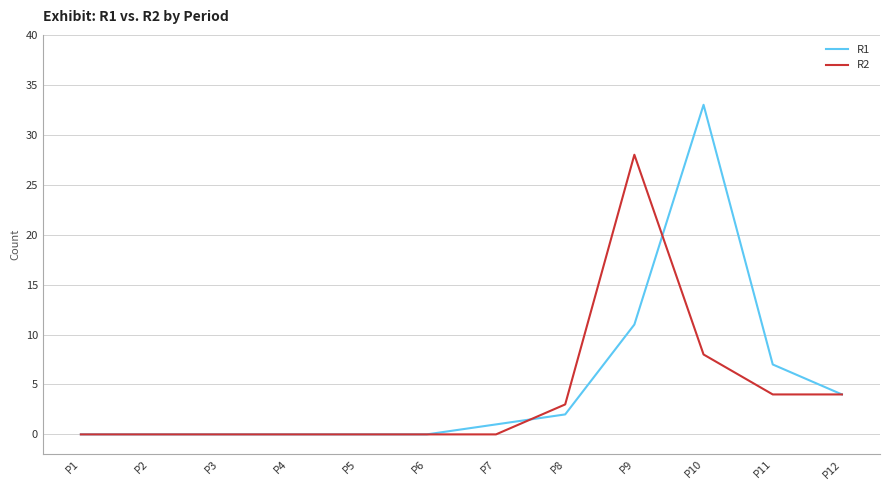

Which category has the highest value in the R1 series?

P10